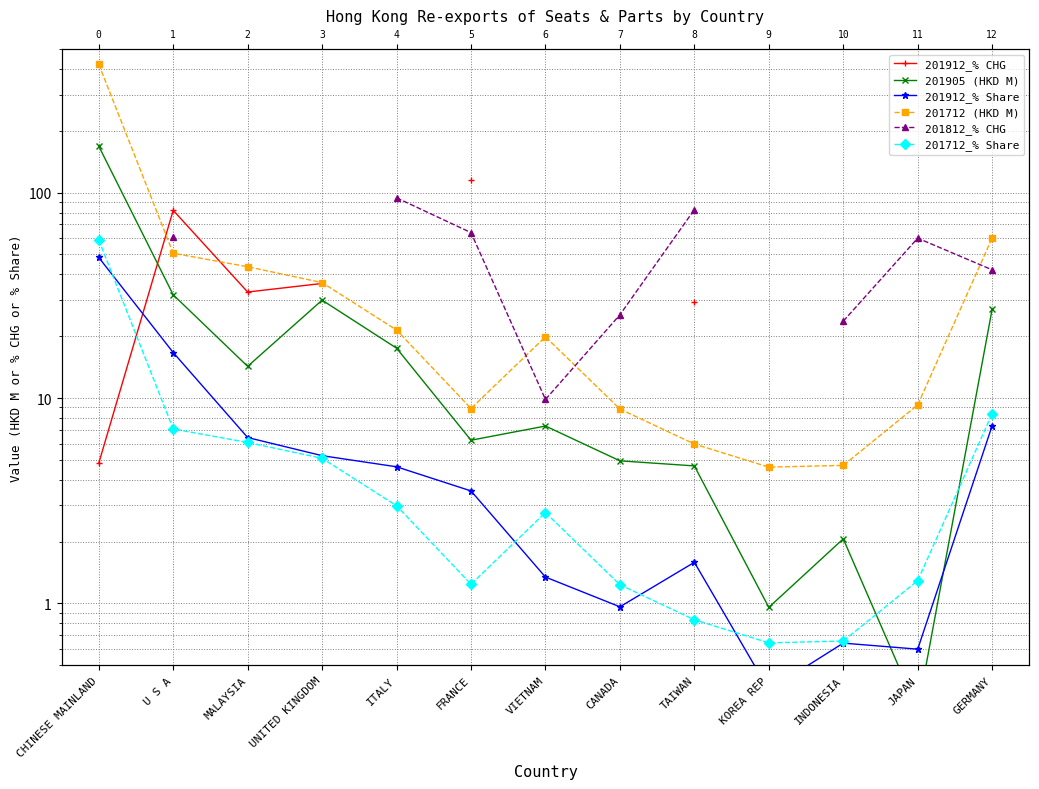

Which series has the largest total across all categories?

201712 (HKD M)